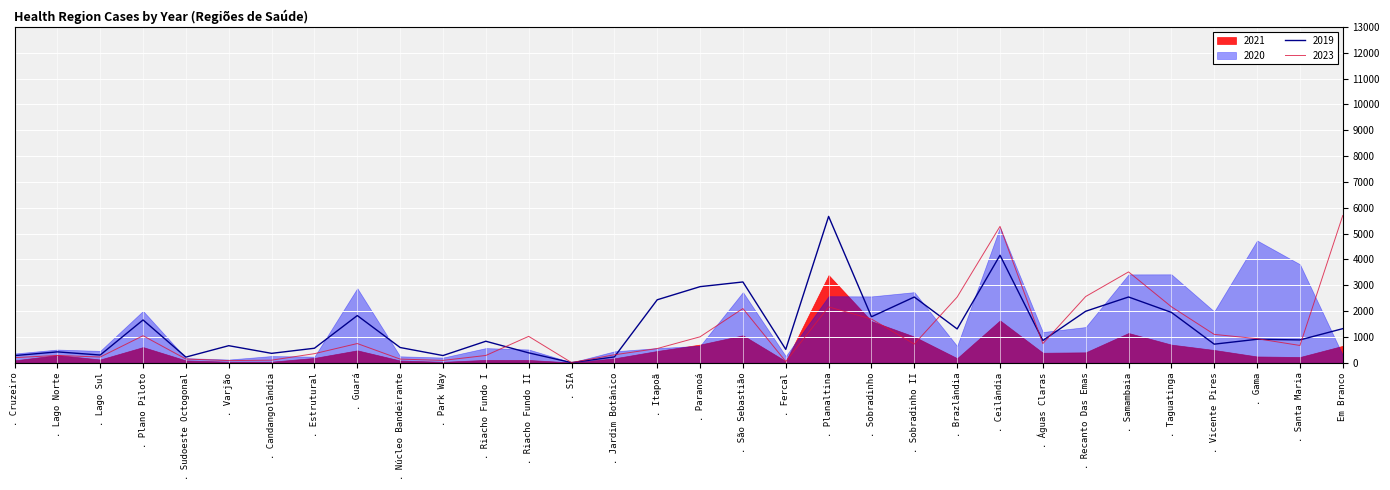

What is the average value of the 2023 series?

1205